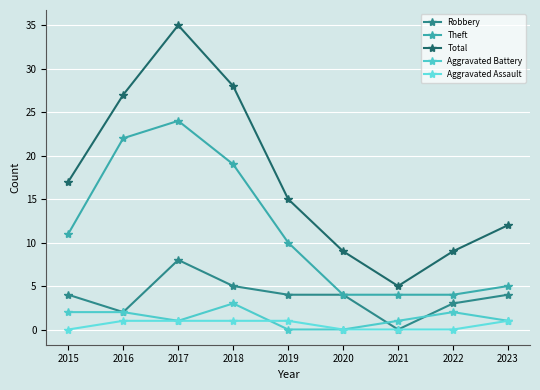

How many interior local valleys does the Aggravated Battery series have?

1